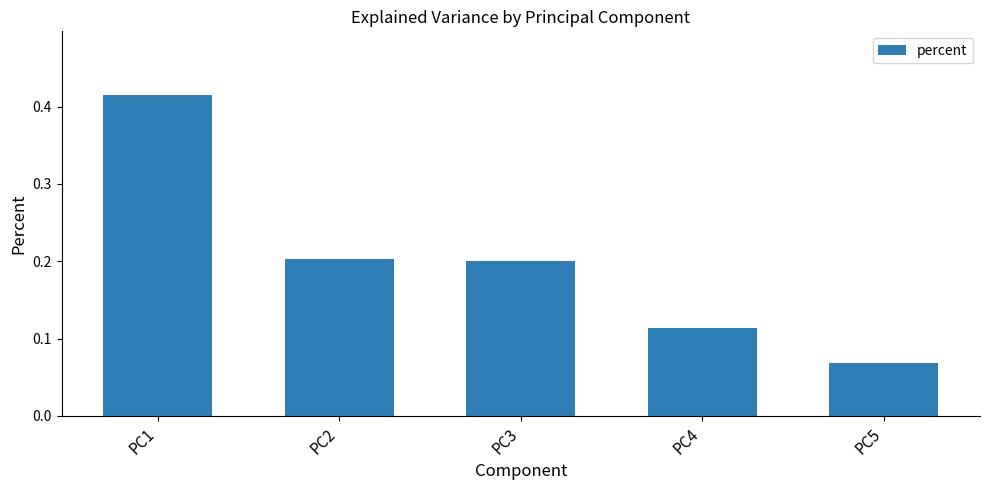

Count the values in the range 0 to 1.

5